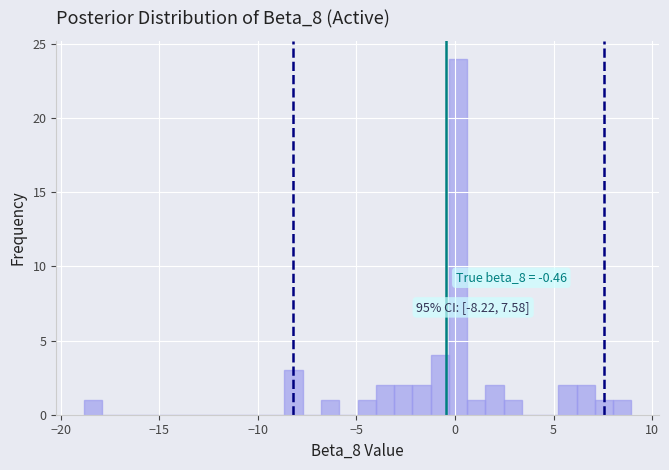

Around what value on the x-axis is the tallest bar? Give the approximate position of its centre, as read against the axis.

0.0